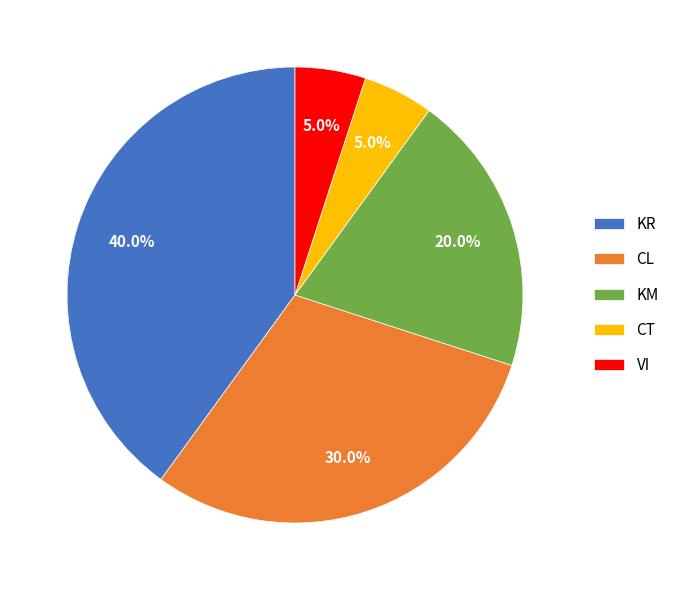

True or false: KR accounts for 40% of the total.

True